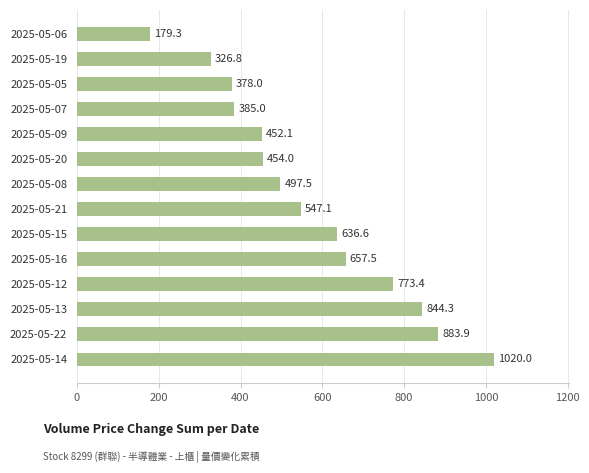

Approximately how many times larger is the value at 2025-05-15 compared to 2025-05-21?

1.2